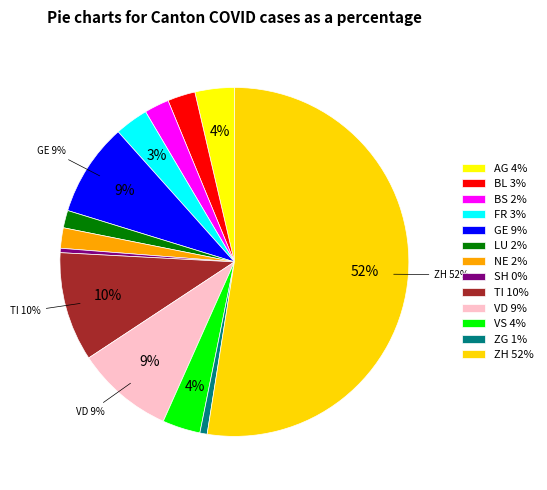

What percentage is the BL slice, to the nearest percent?

3%